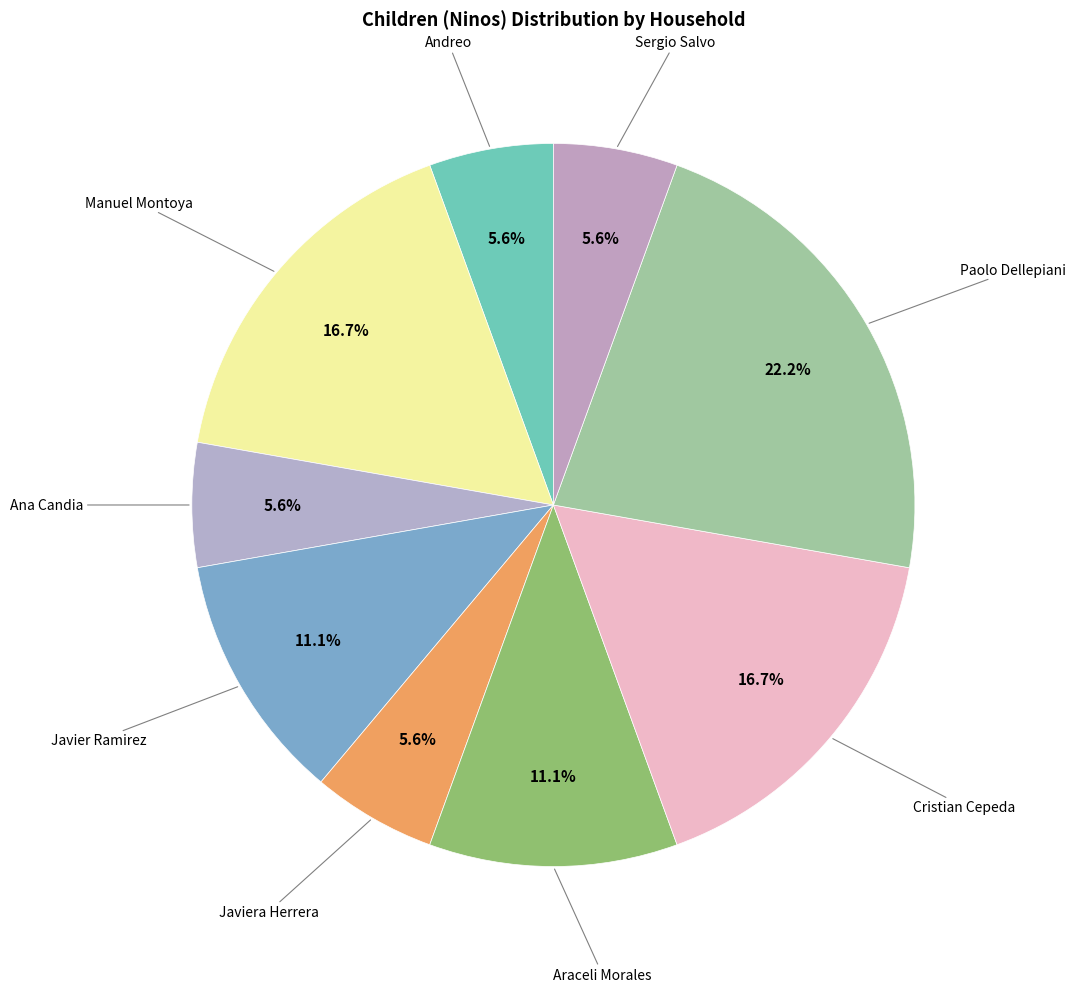

Does any single category account for the majority?

No